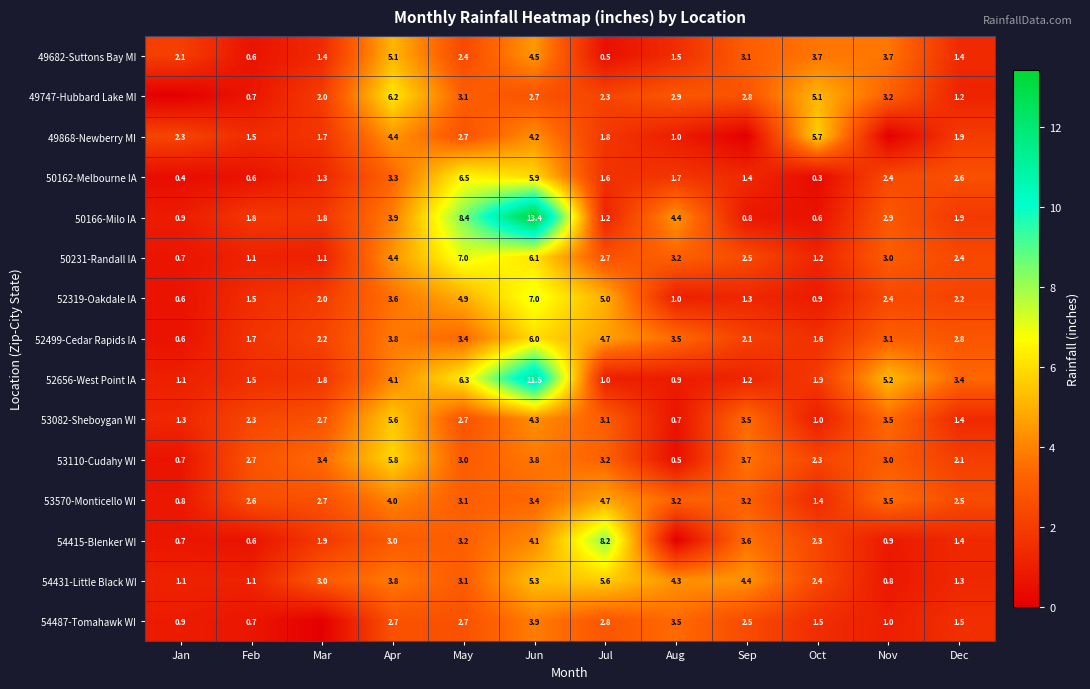

Where does the 50231-Randall IA series first go above 2?

Apr